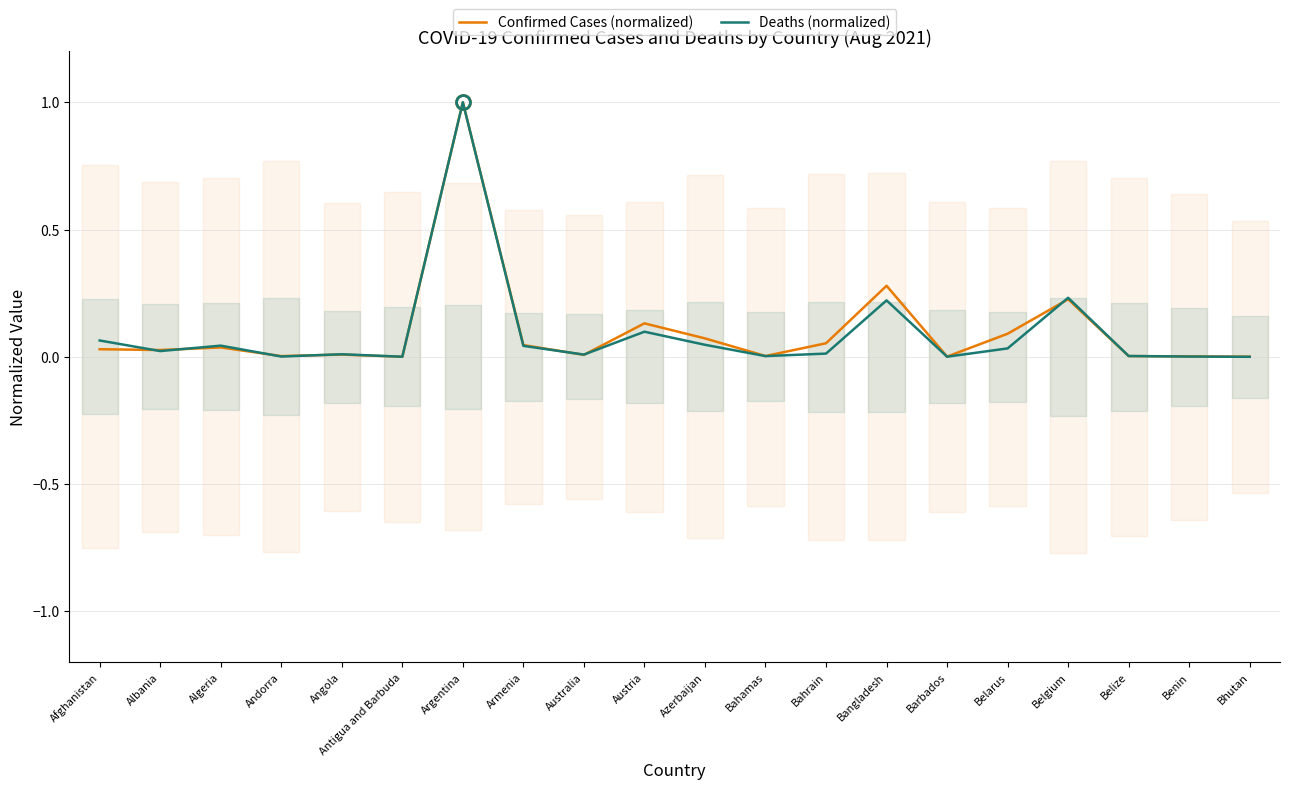

What is the label of the 13th point from the left?

Bahrain